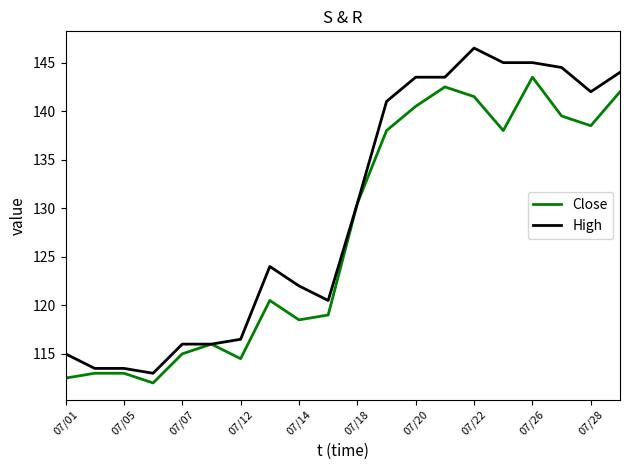

Which series has the largest total across all categories?

High